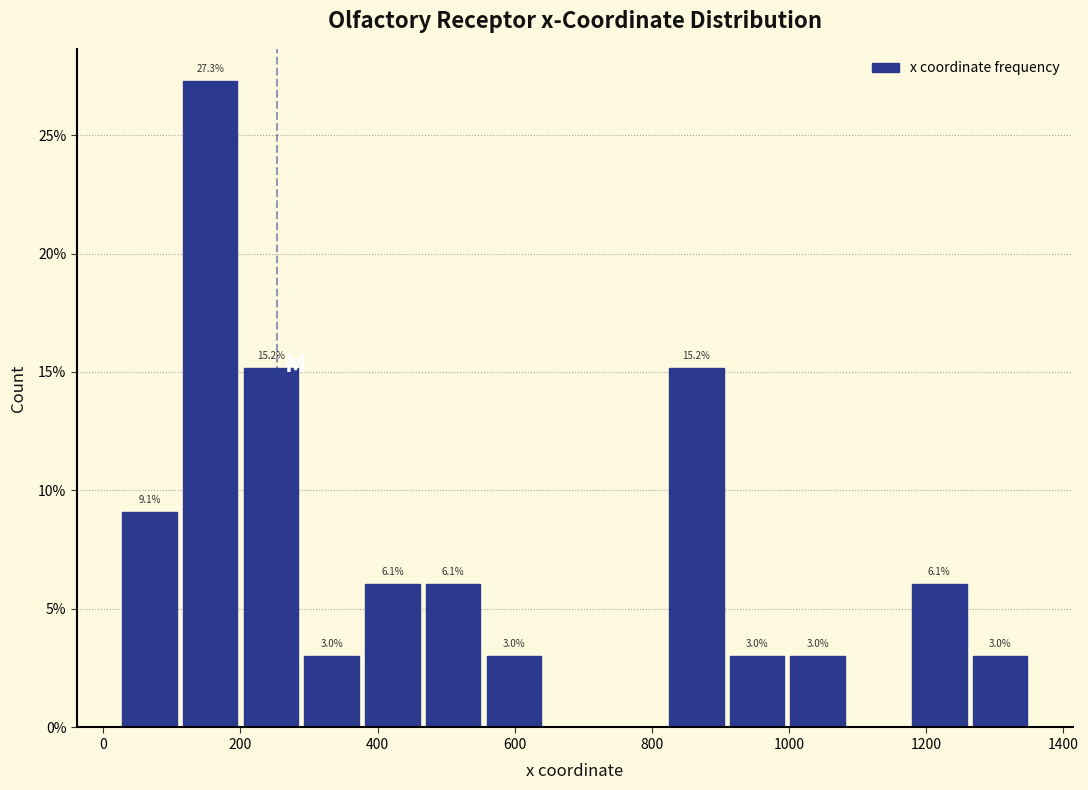

Which range on the x-axis has the tallest bar?

120 to 200